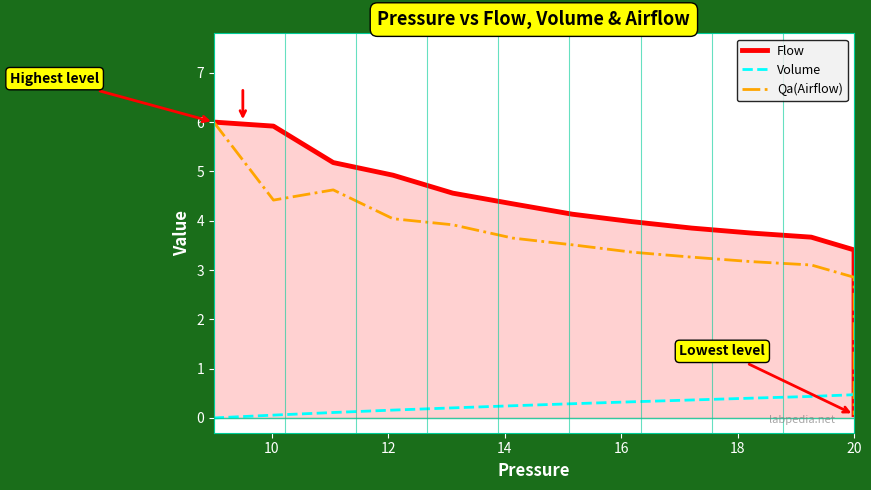

Does the chart have visible grid lines?

No